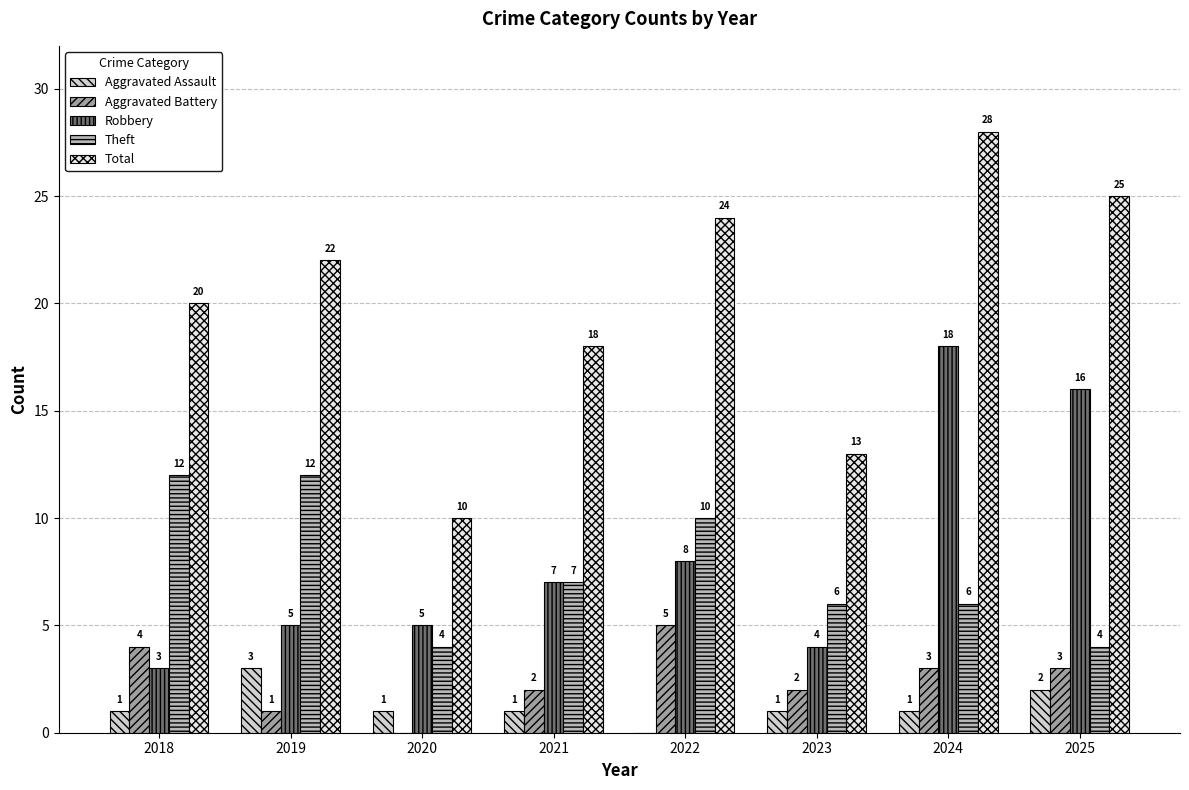

Are the bars grouped side by side (vs. stacked)?

Yes